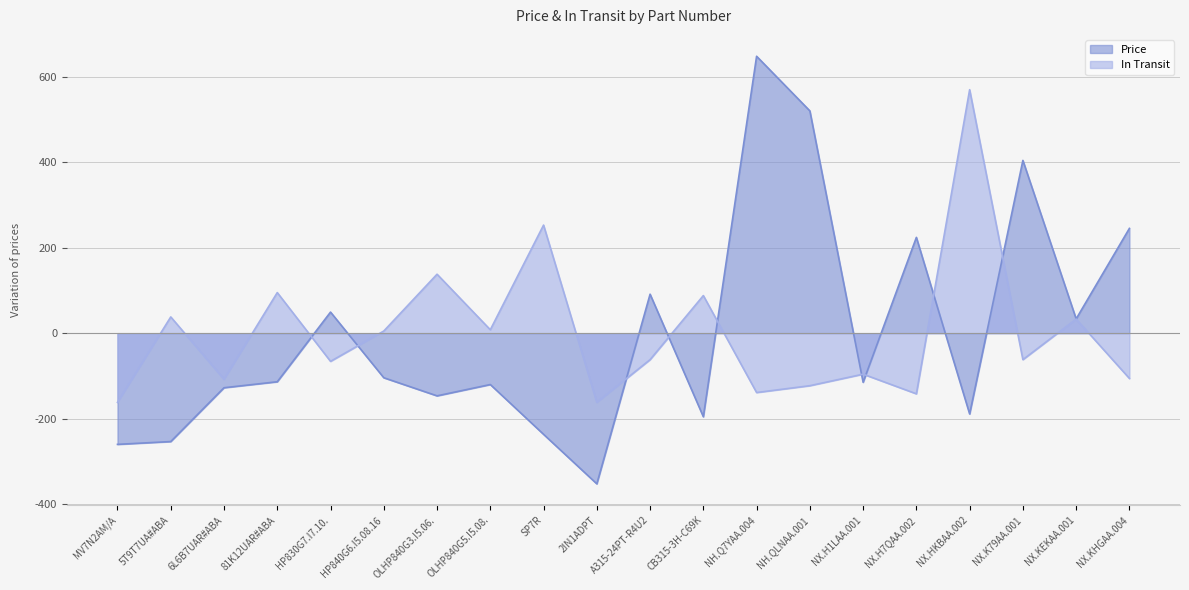

What is the difference between the highest and lowest values at 6L6B7UAR#ABA?

19.8